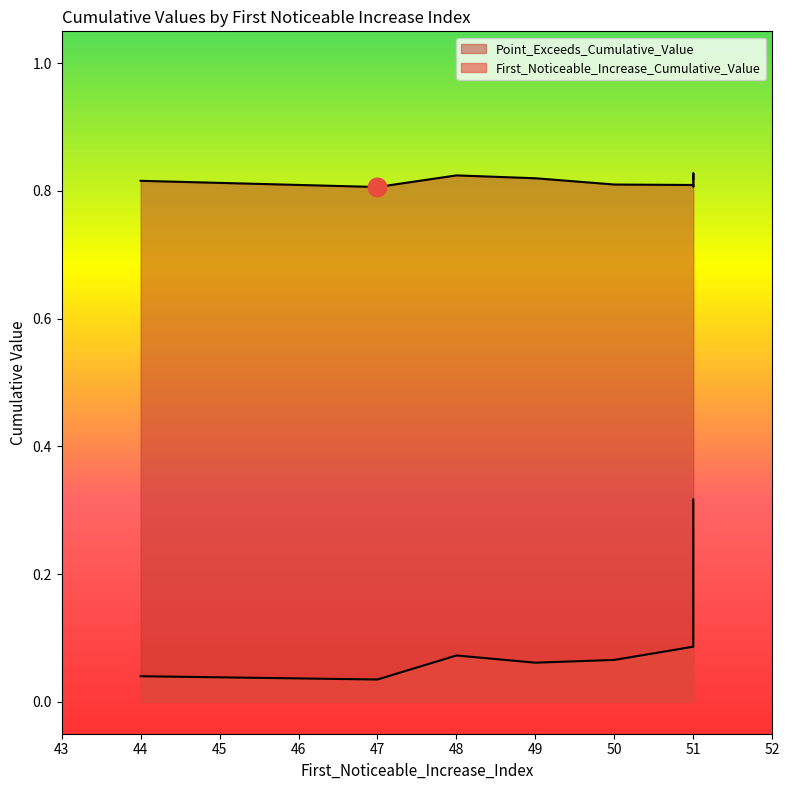

Which series reaches the maximum Y coordinate?

Point_Exceeds_Cumulative_Value